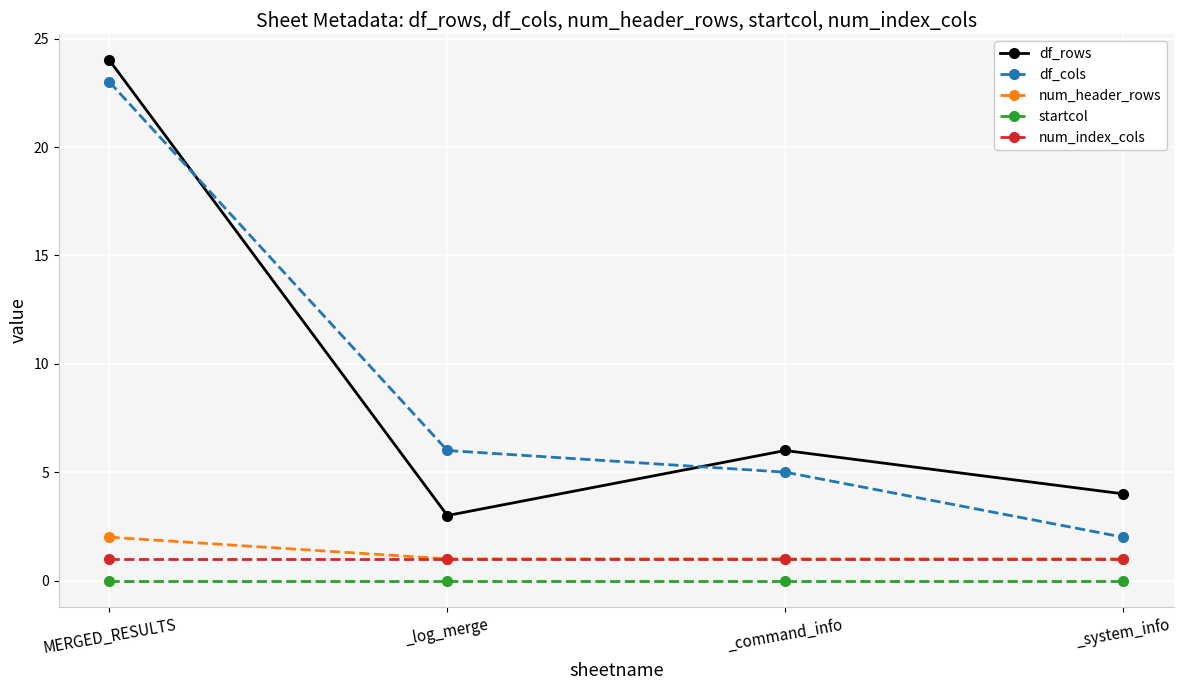

How many lines are shown in the chart?

5